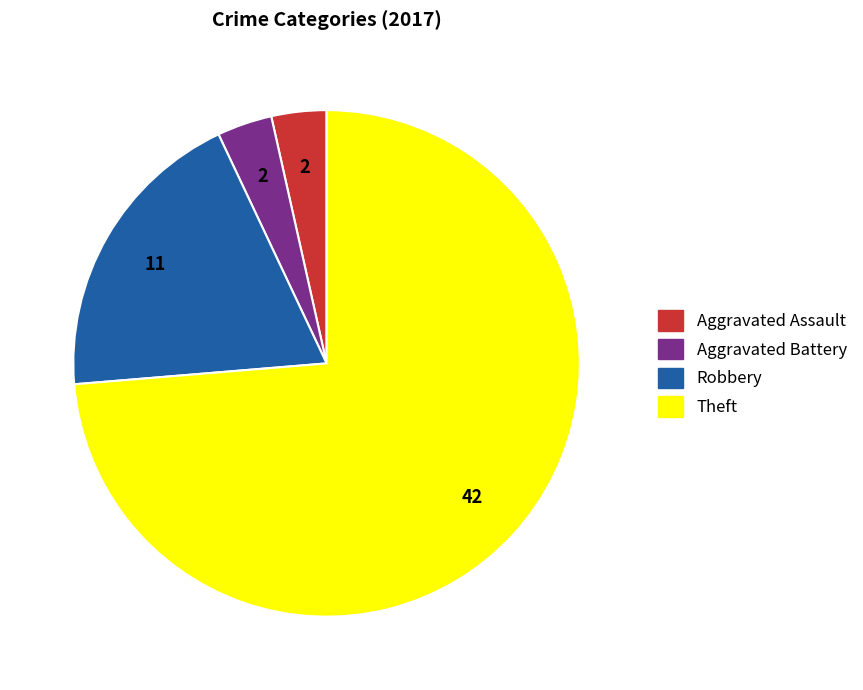

Does any single category account for the majority?

Yes